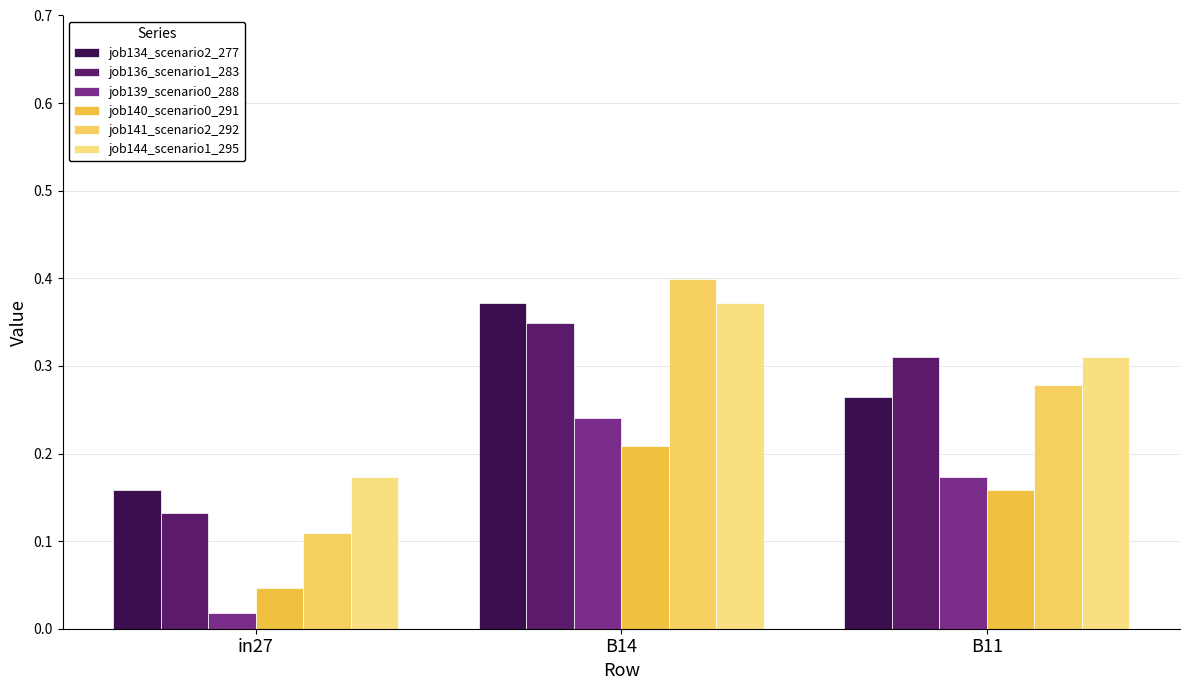

Rank the categories by job134_scenario2_277 value from lowest to highest.

in27, B11, B14